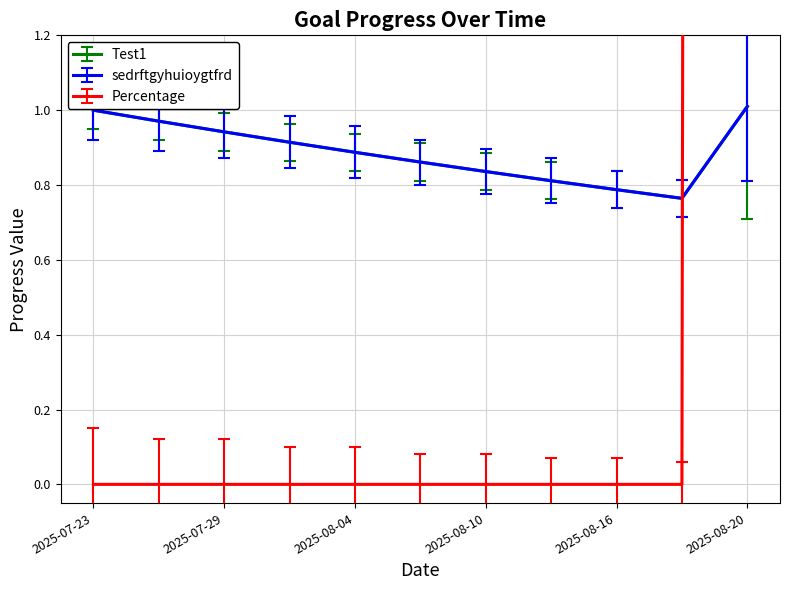

Reading right to left, transcribe all the data shown in this chart.

Test1: 1.0	0.8	0.8	0.8	0.8	0.9	0.9	0.9	0.9	1.0	1.0
sedrftgyhuioygtfrd: 1.0	0.8	0.8	0.8	0.8	0.9	0.9	0.9	0.9	1.0	1.0
Percentage: 100.0	0.0	0.0	0.0	0.0	0.0	0.0	0.0	0.0	0.0	0.0